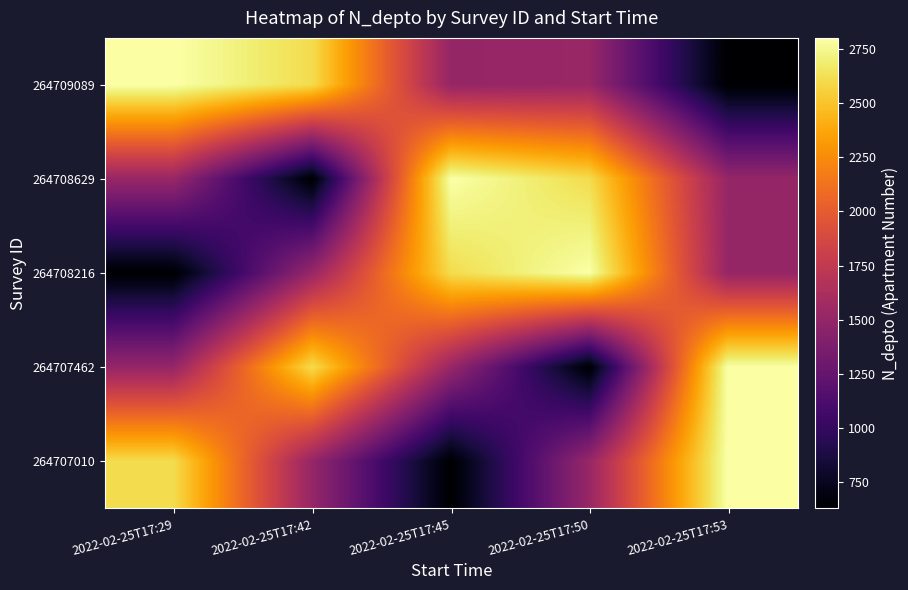

Is it true that 264707010 equals 4658 at 2022-02-25T17:53?

False